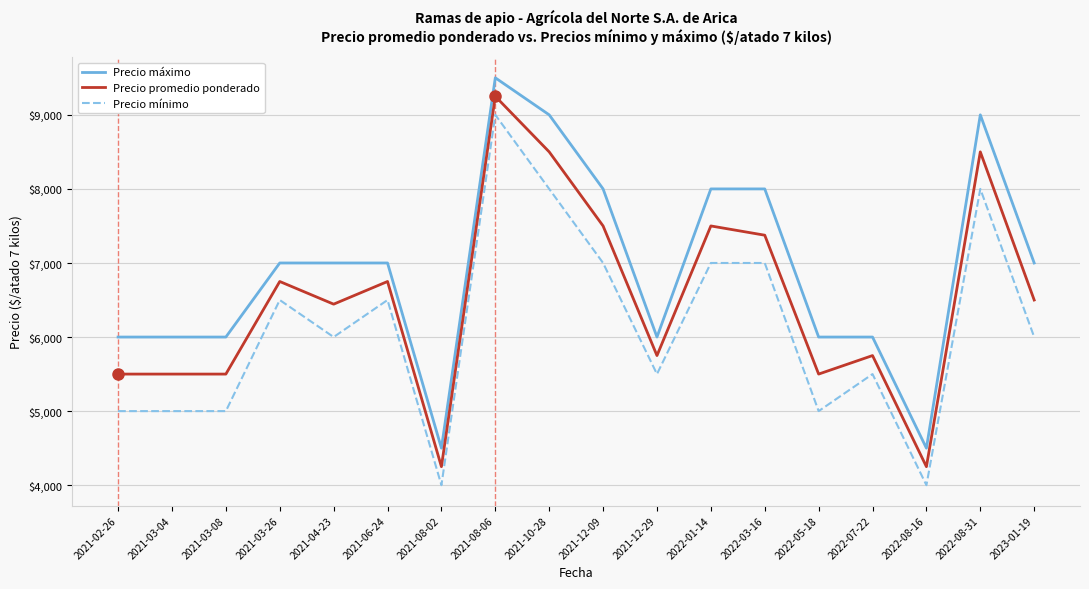

What is the average value of the Precio mínimo series?

6111